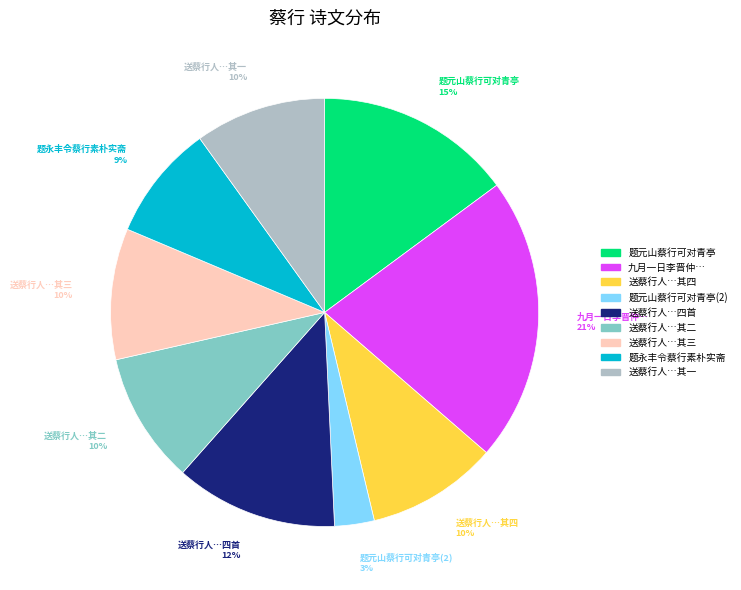

Does any single category account for the majority?

No